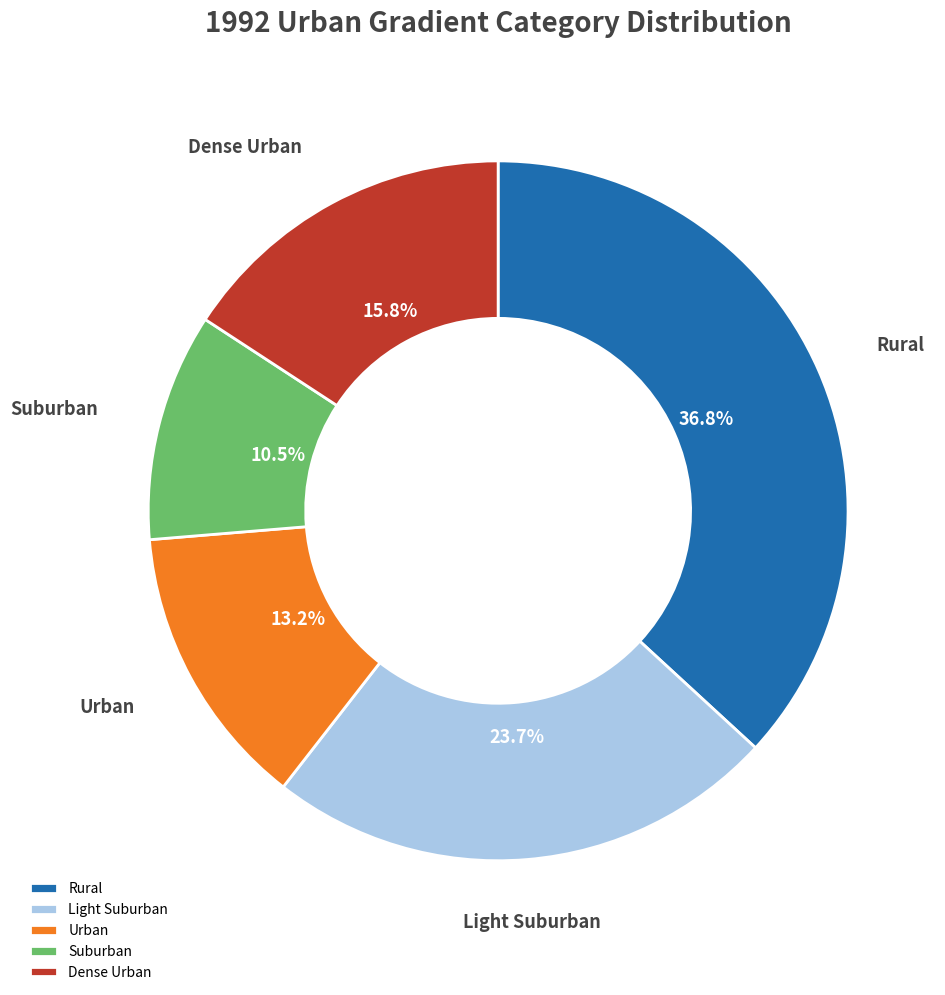

Rank the categories by value from highest to lowest.

Rural, Light Suburban, Dense Urban, Urban, Suburban